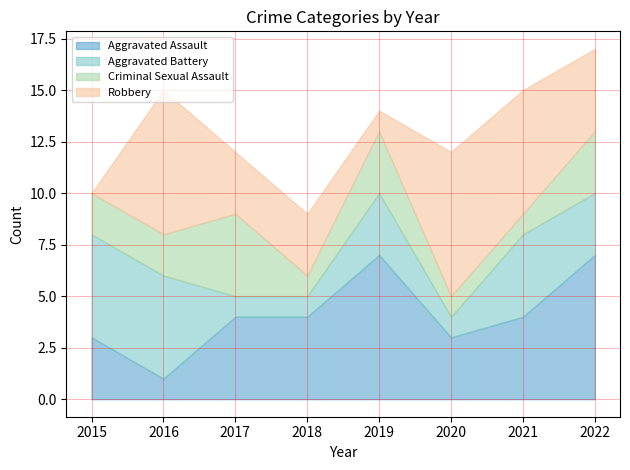

What is the total value across all series at 2022?

17